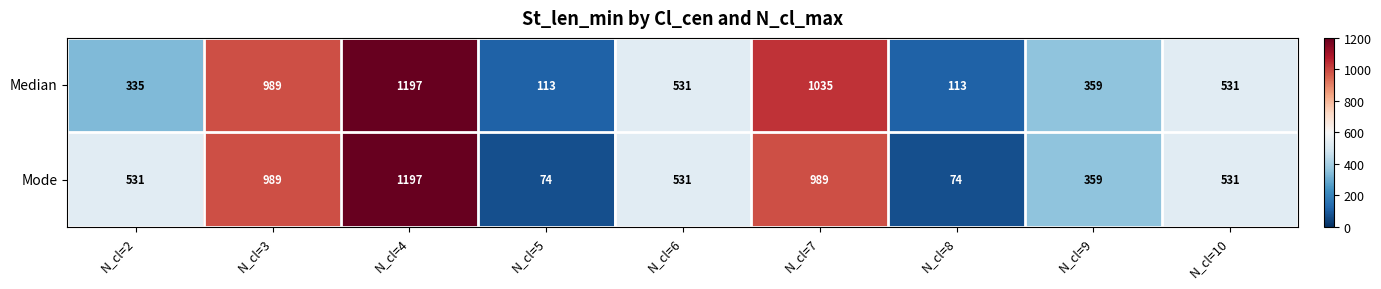

Which series has the largest total across all categories?

Mode